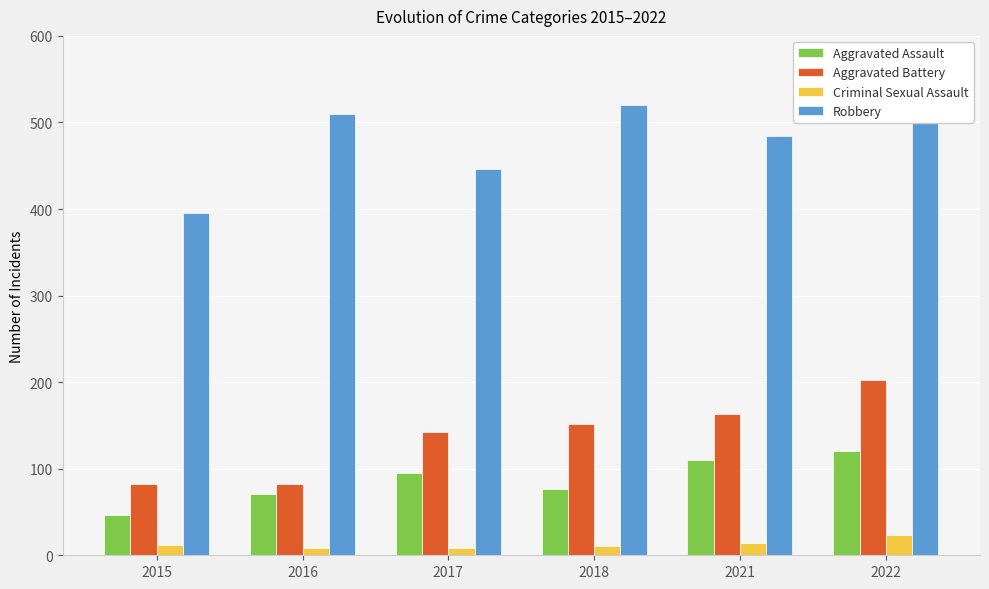

Reading left to right, extract all data points from this chart.

Aggravated Assault: 2015=46	2016=71	2017=95	2018=77	2021=110	2022=121
Aggravated Battery: 2015=82	2016=82	2017=142	2018=152	2021=163	2022=202
Criminal Sexual Assault: 2015=12	2016=8	2017=8	2018=11	2021=14	2022=24
Robbery: 2015=395	2016=510	2017=446	2018=520	2021=484	2022=521